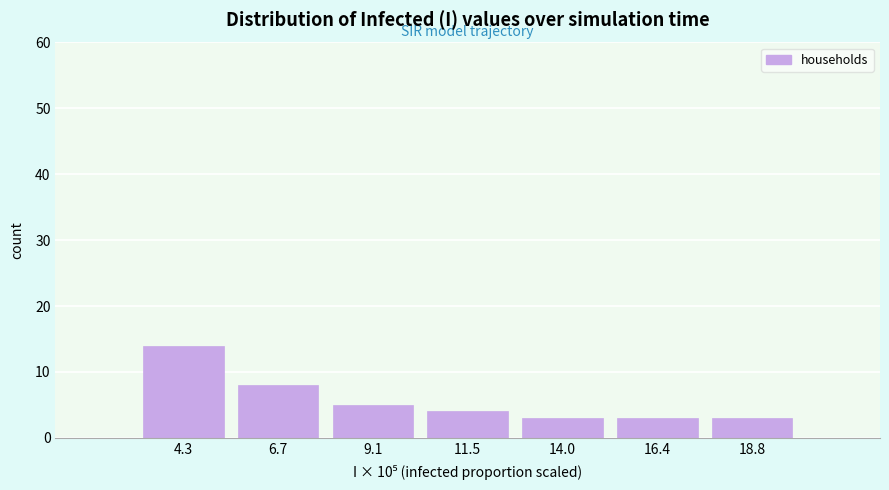

What is the height of the bar covering 5.5 to 8.0 on the x-axis? Neither the bar edges nor the heights are printed on the chart, so give them approximately, as read against the axes.

8